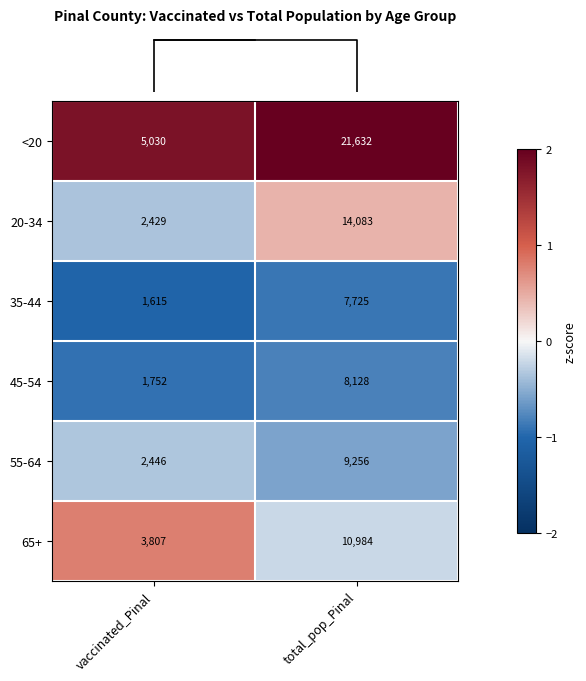

Reading right to left, transcribe all the data shown in this chart.

<20: 21632	5030
20-34: 14083	2429
35-44: 7725	1615
45-54: 8128	1752
55-64: 9256	2446
65+: 10984	3807